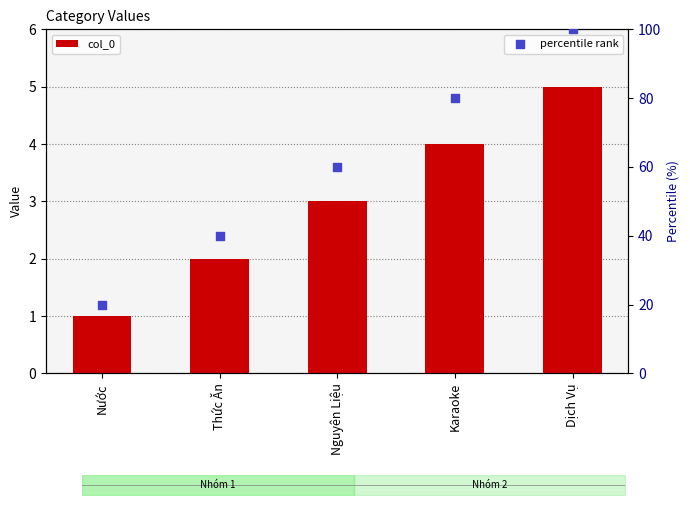

Which series has the largest total across all categories?

percentile rank